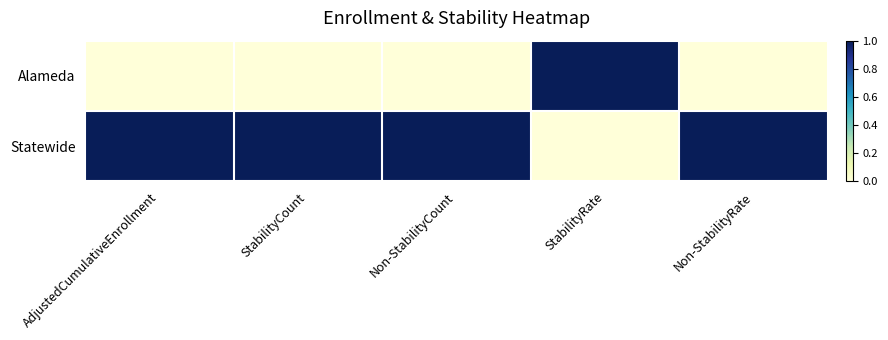

List the series in order of their overall mean, lowest first.

Alameda, Statewide